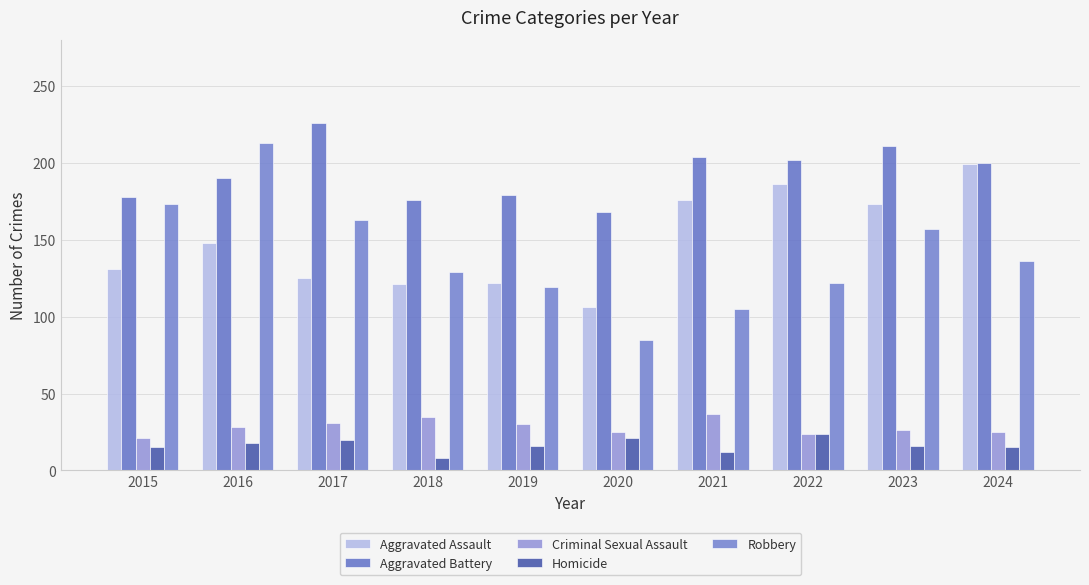

How many bars are there in each group?

5